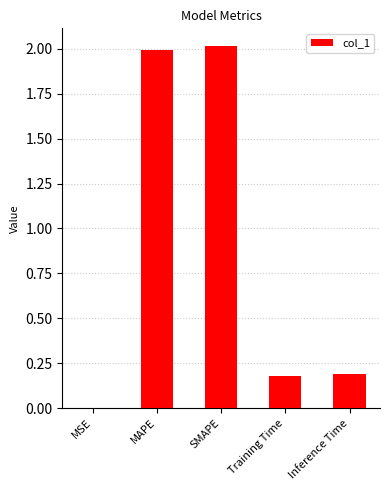

What is the sum of all values?

4.4